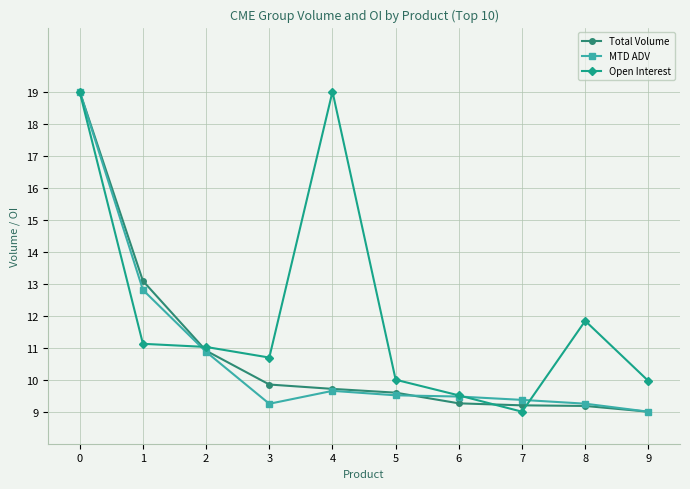

The value of MTD ADV at 1 is 17.1. True or false?

False